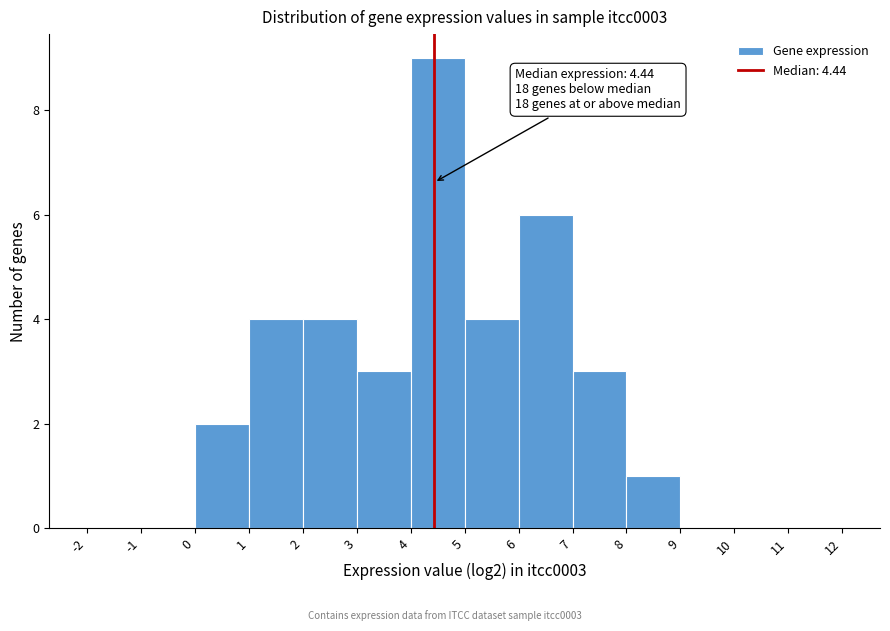

Which range on the x-axis has the tallest bar?

4 to 5